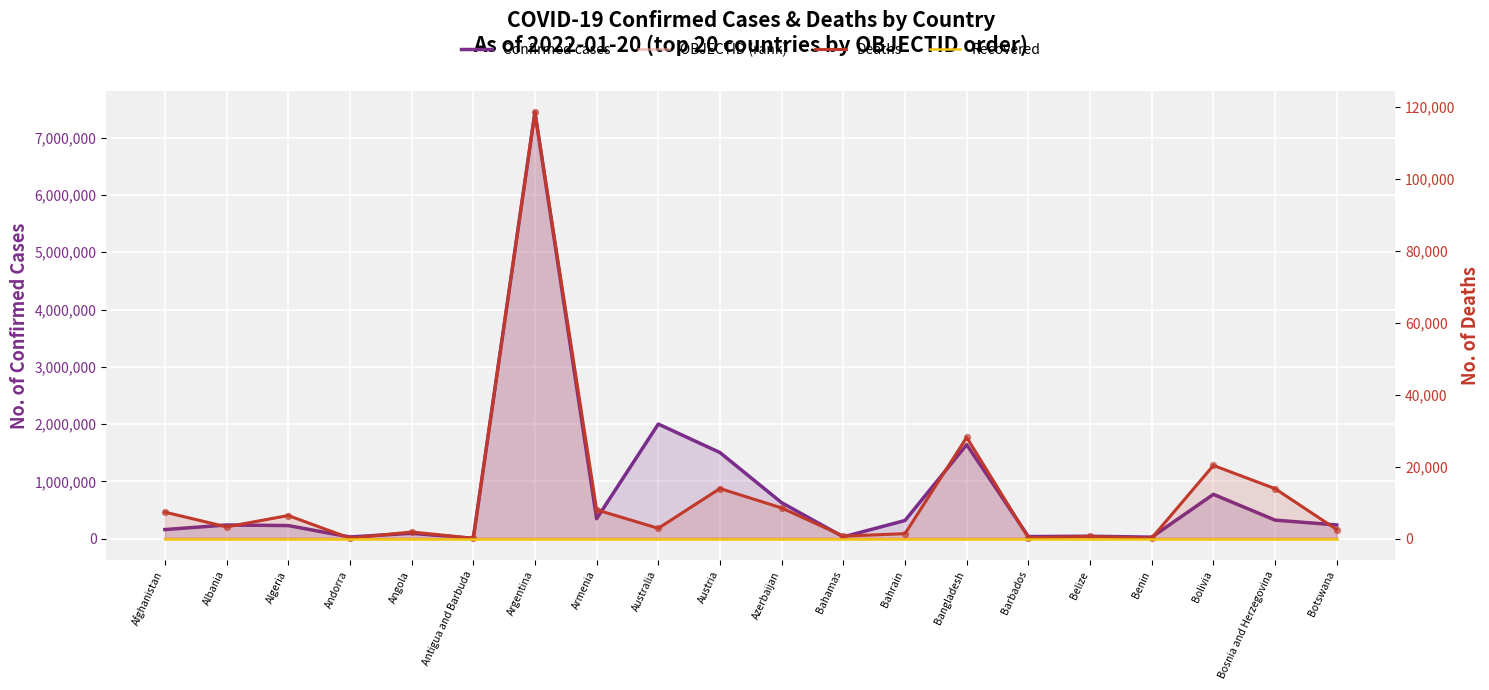

What is the total value across all series at Armenia?

356741